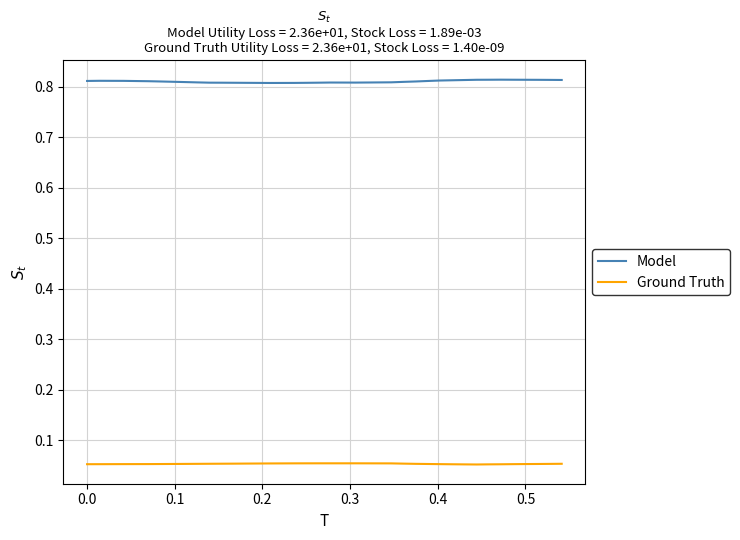

Which series has the largest total across all categories?

Model